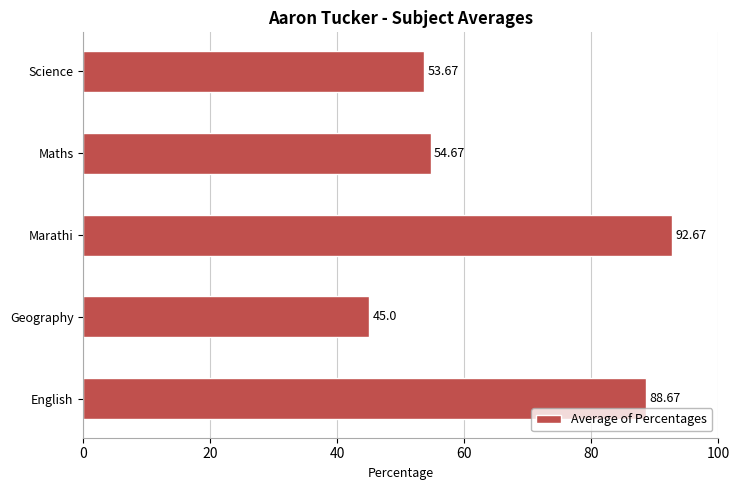

What is the change in value from Marathi to Maths?

-38.0